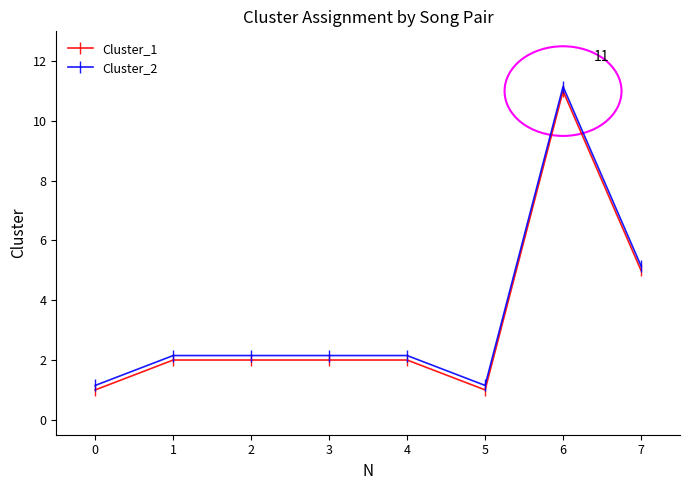

What are all the series names shown in the legend?

Cluster_1, Cluster_2